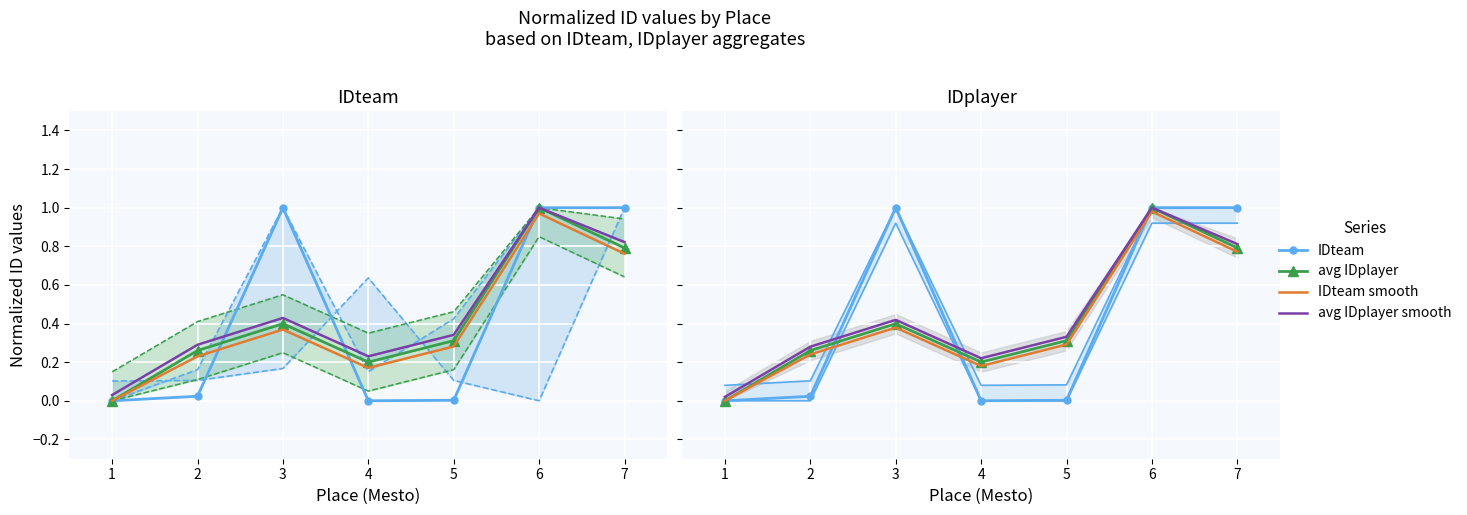

How many values in avg IDplayer are above zero?

6